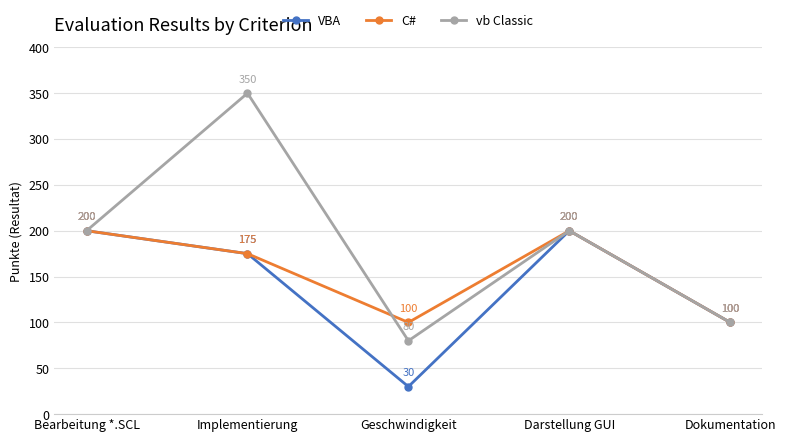

What are all the series names shown in the legend?

VBA, C#, vb Classic